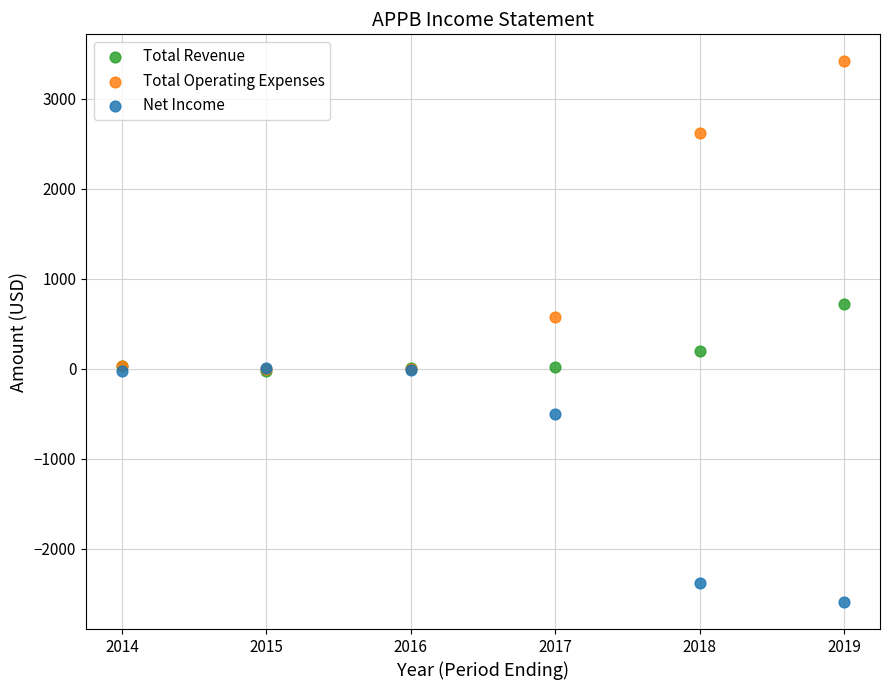

What are all the series names shown in the legend?

Total Revenue, Total Operating Expenses, Net Income